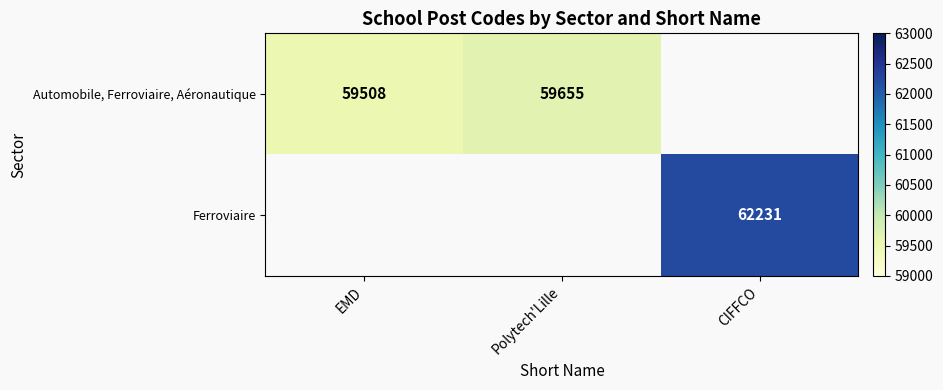

The value of Automobile, Ferroviaire, Aéronautique at Polytech'Lille is 103454. True or false?

False